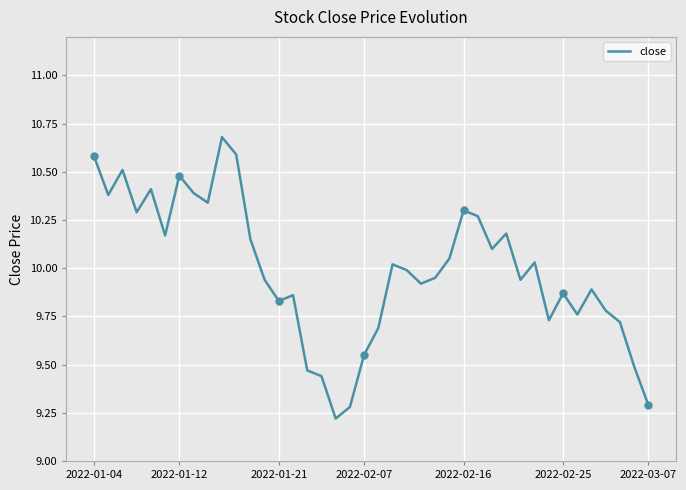

What is the smallest value displayed?

9.2